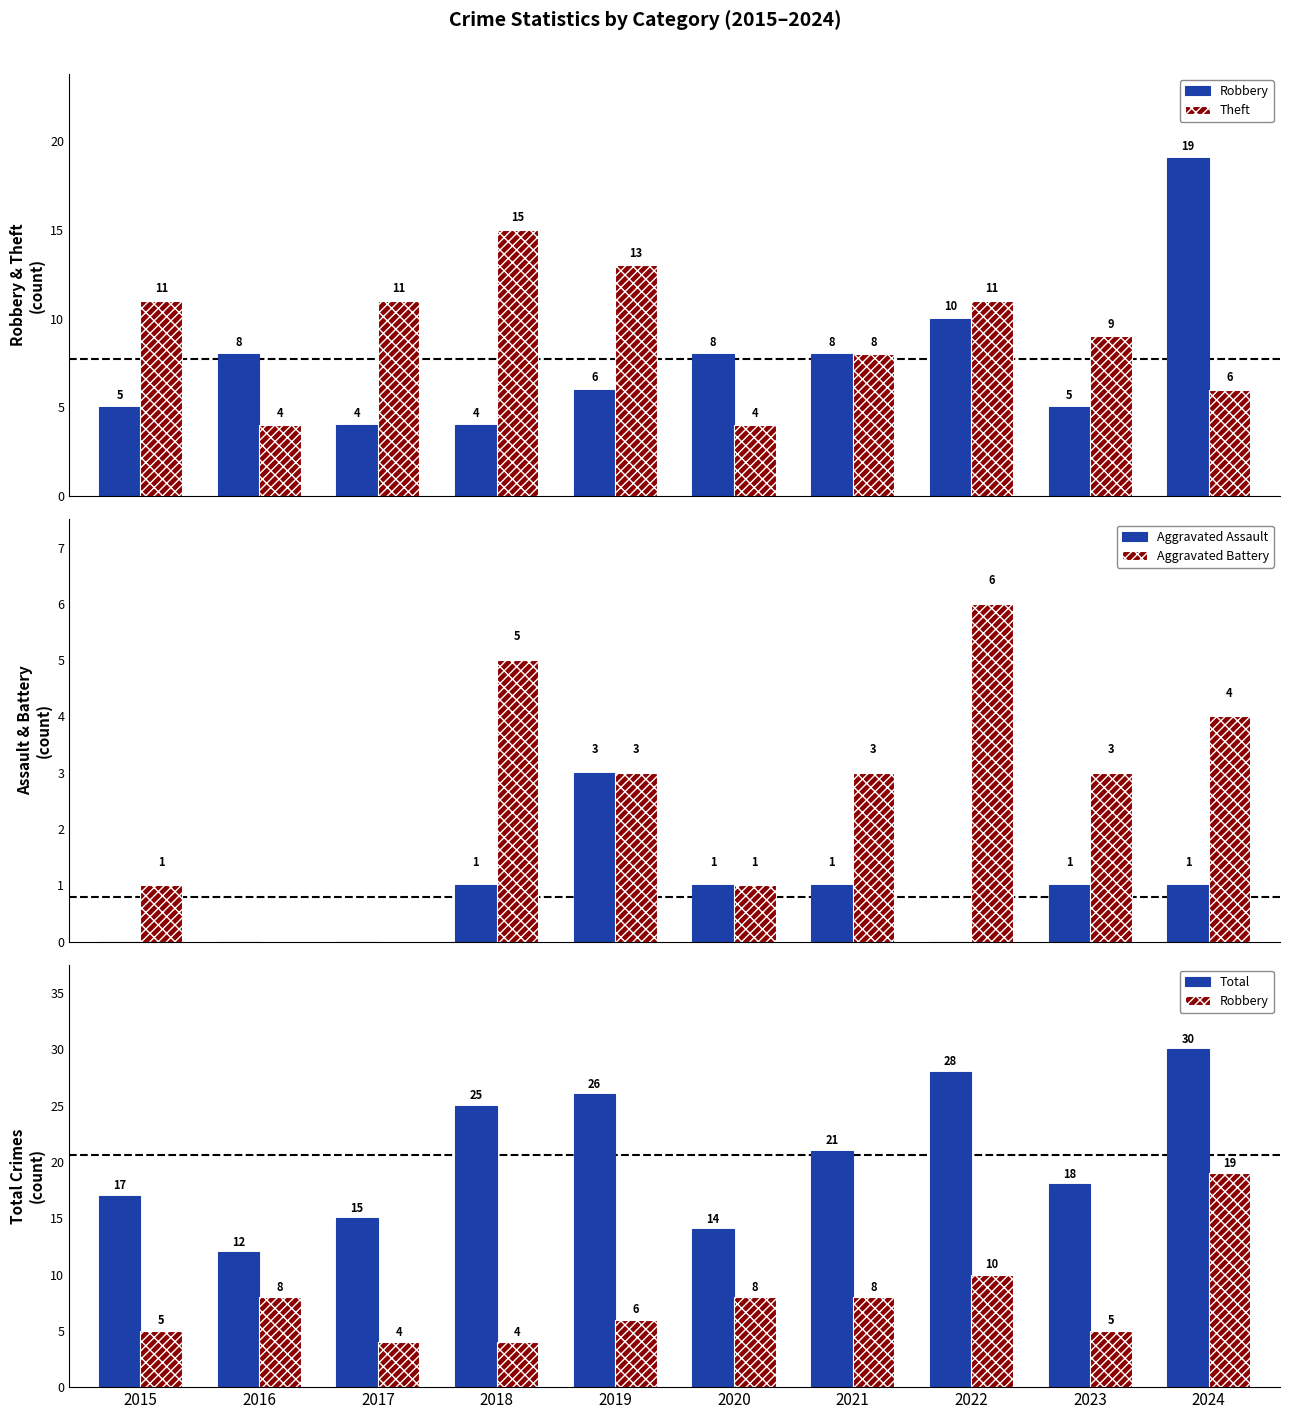

The Theft series shows 13 at 2019. True or false?

True